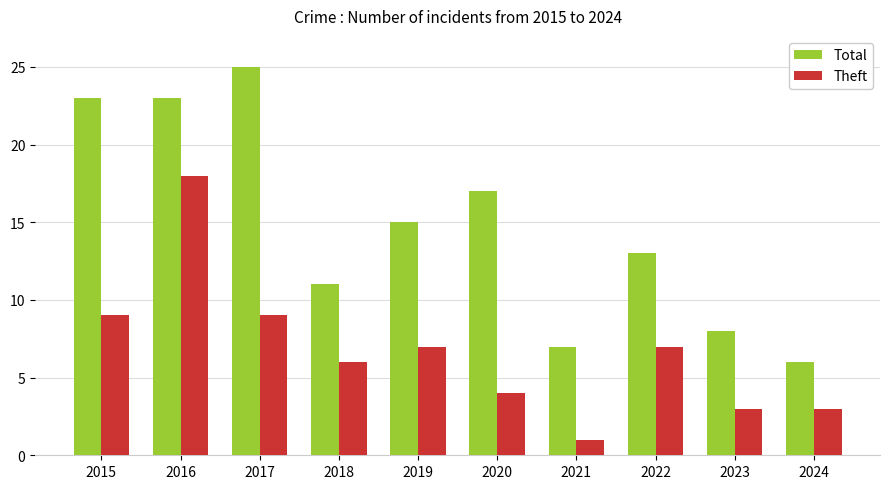

What is the total value across all series at 2024?

9